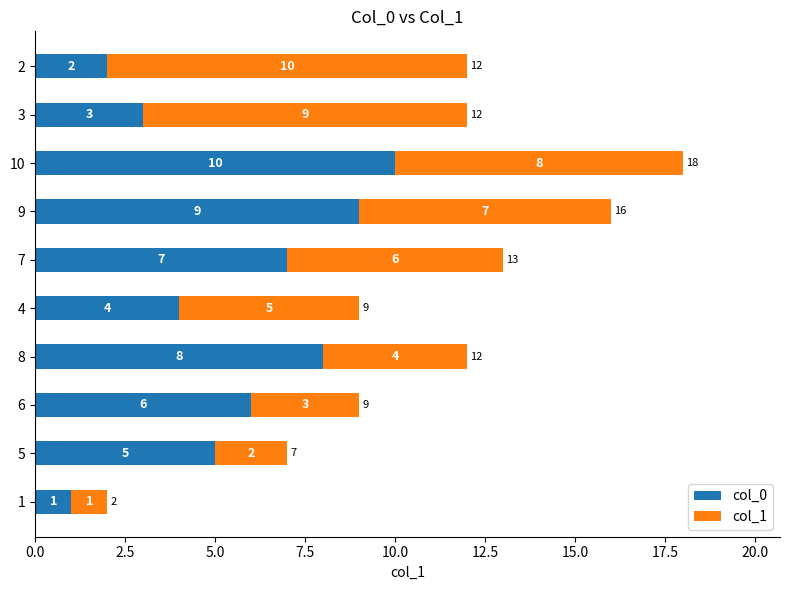

How many categories are shown in the chart?

10